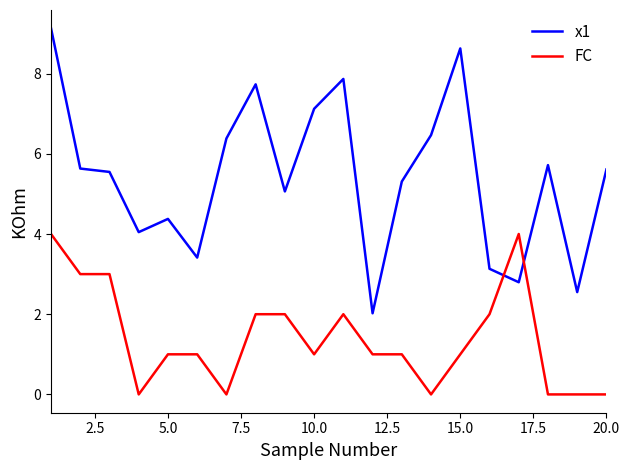

What is the difference between the maximum and minimum values in the FC series?

4.0